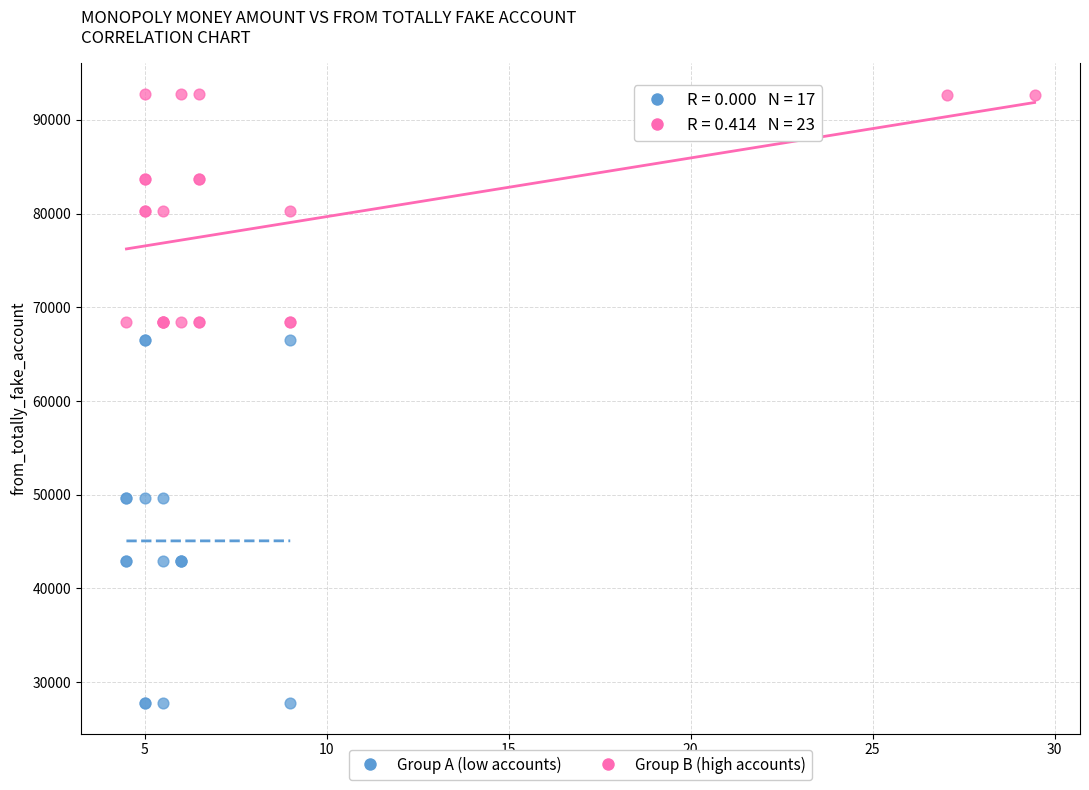

Which series has the widest spread of Y values?

Group A (low accounts)